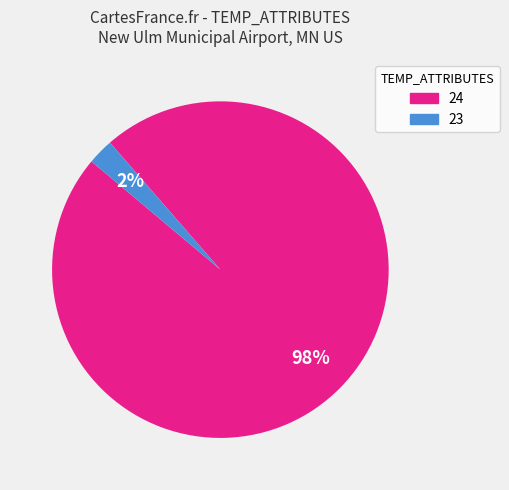

What is the ratio of the value at 23 to the value at 24?

0.0